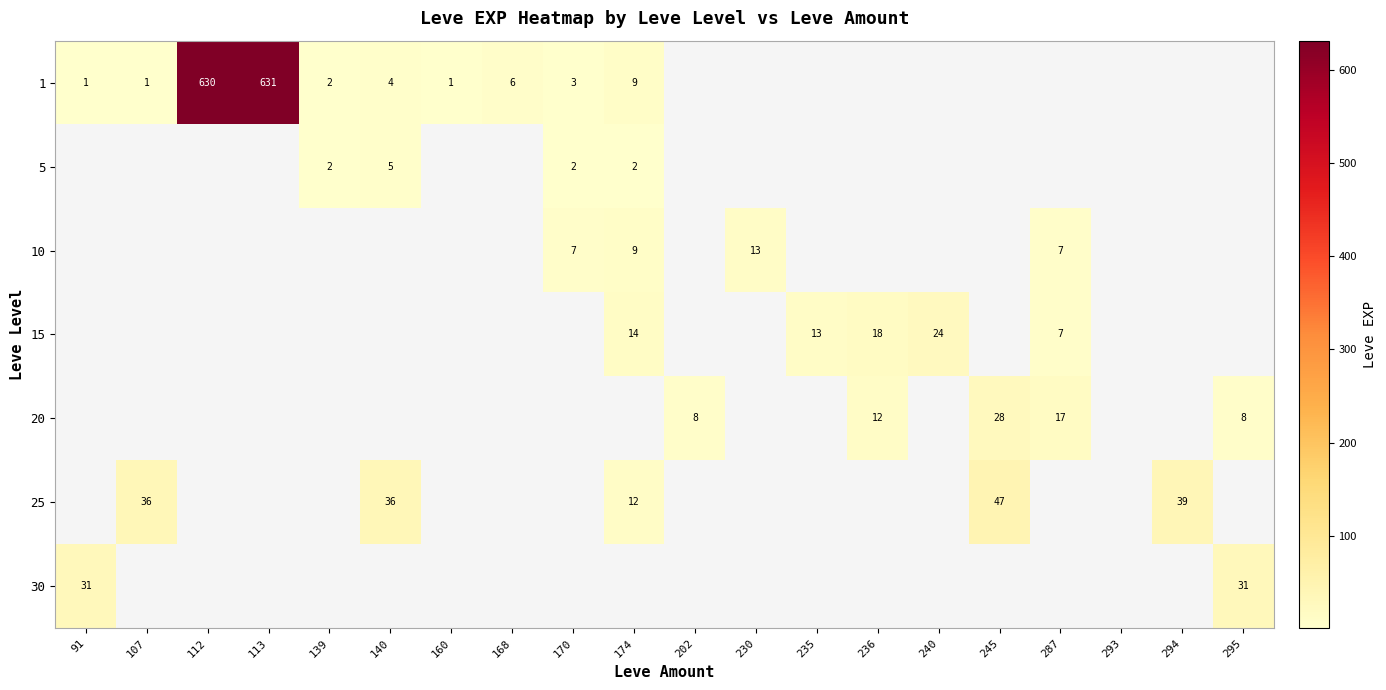

Is it true that 1 equals 1018.6 at 112?

False